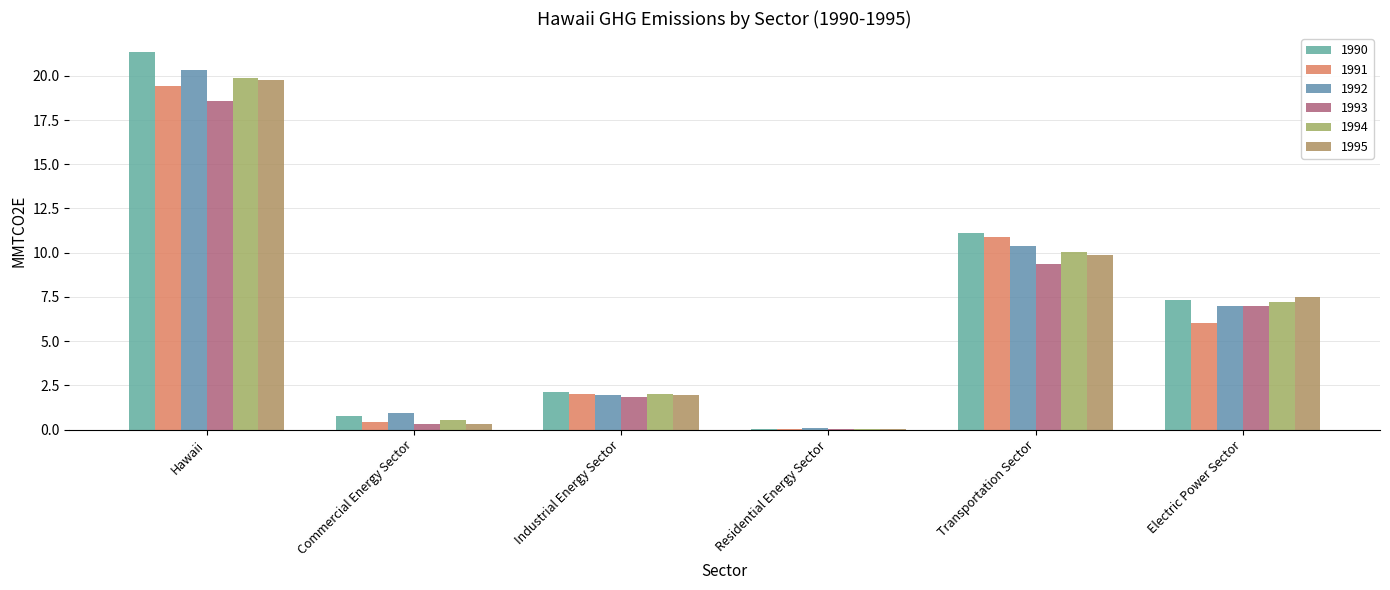

How many distinct data groups are displayed?

6